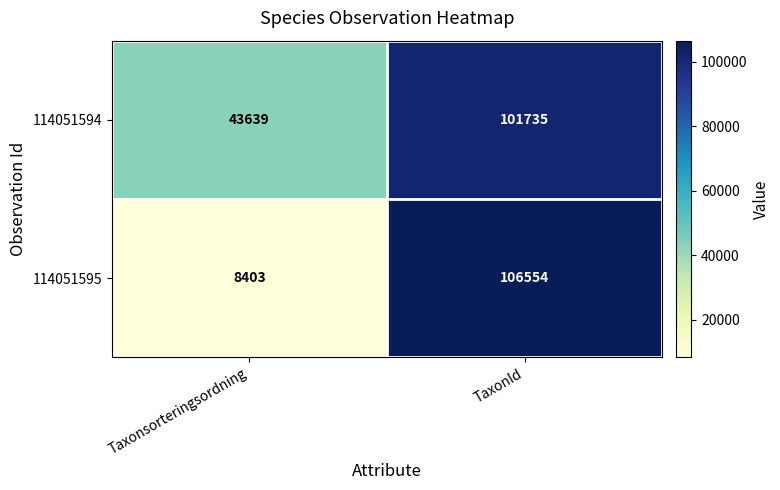

Between Taxonsorteringsordning and TaxonId, which series saw the biggest shift?

114051595